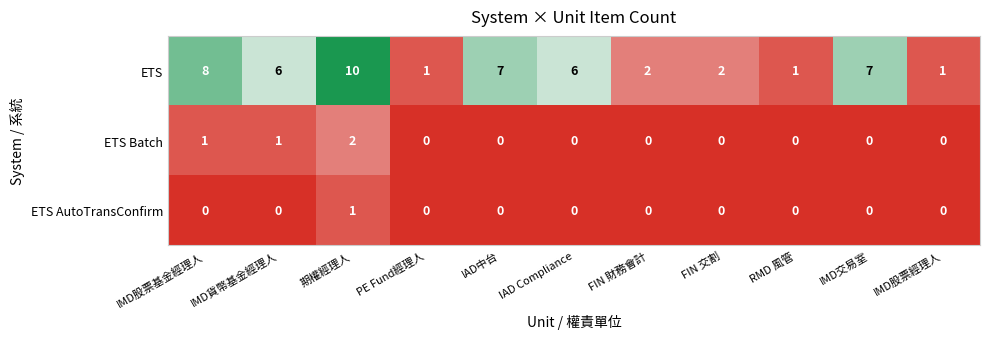

What is the difference between the maximum and minimum values in the ETS series?

9